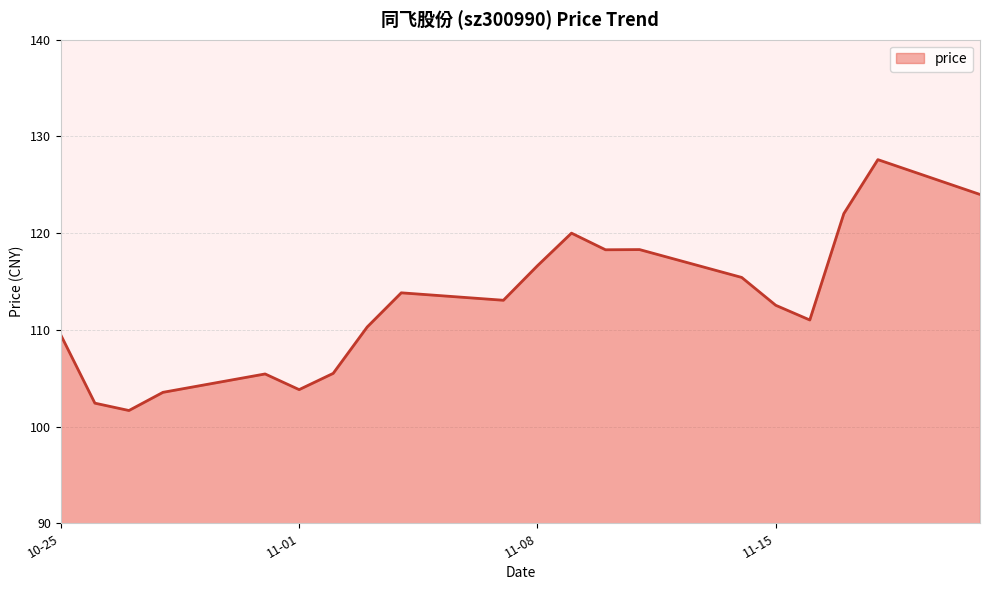

What is the difference between the maximum and minimum values?

25.9